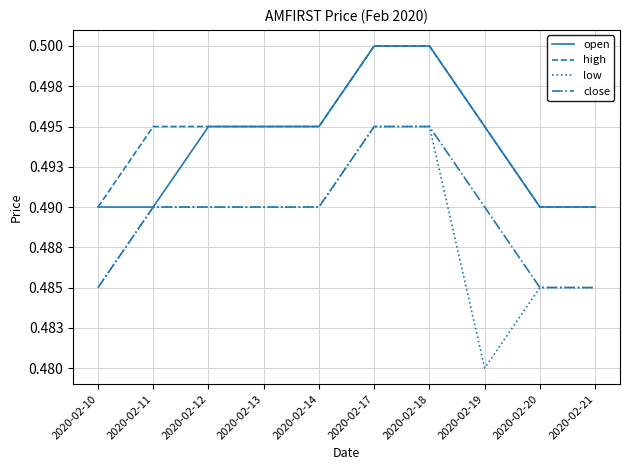

Does the chart have visible grid lines?

Yes